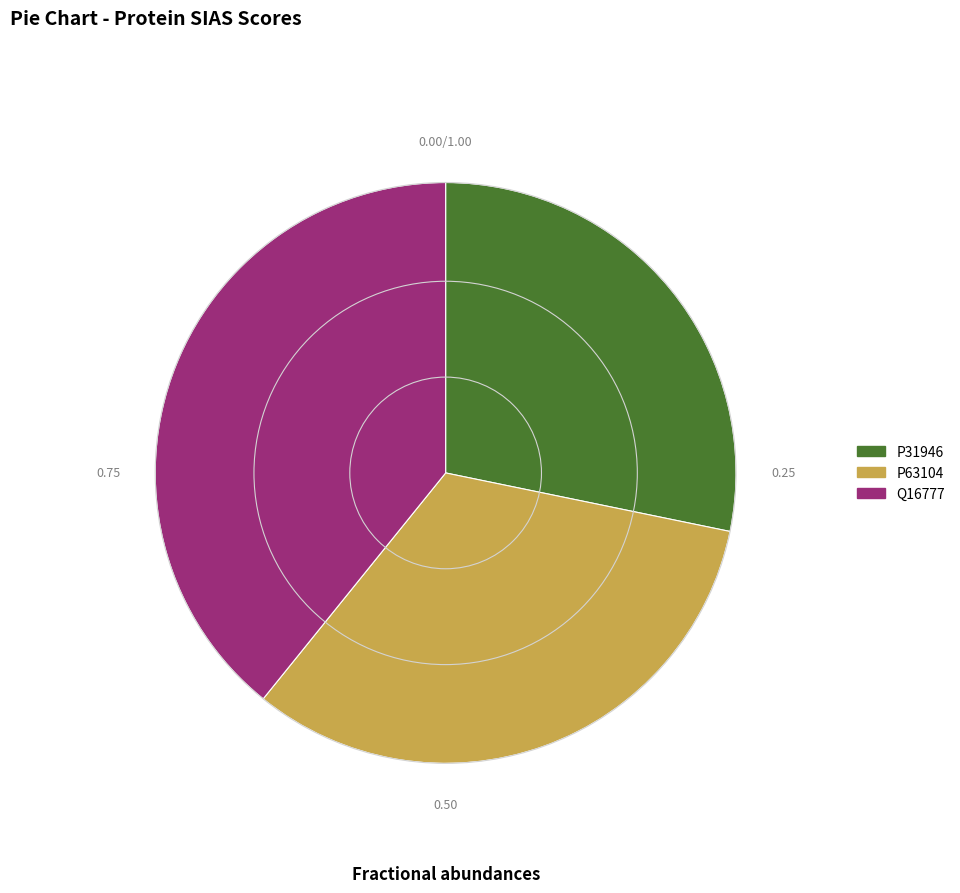

Rank the categories by value from lowest to highest.

P31946, P63104, Q16777